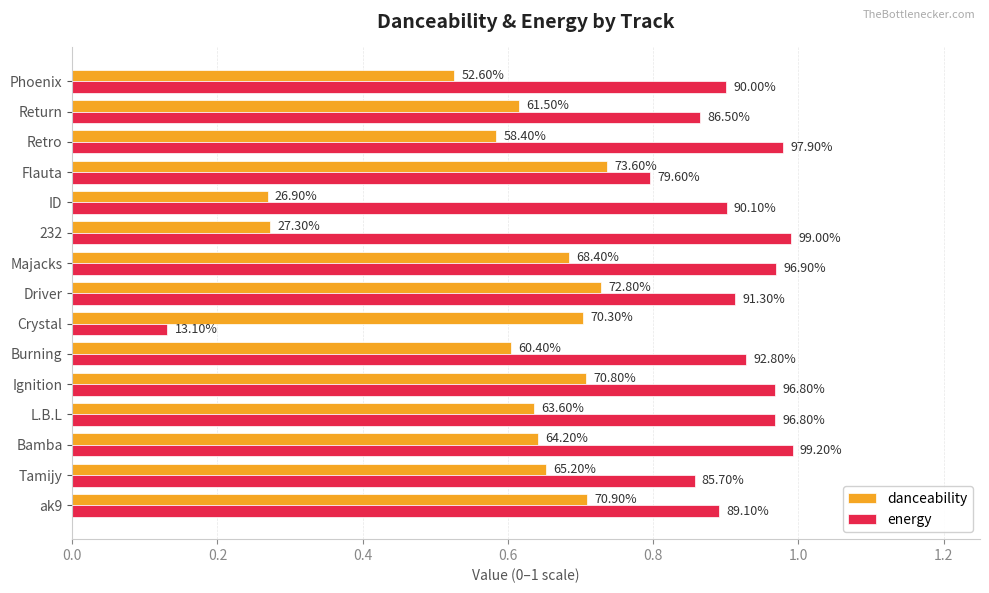

List the series in order of their peak value, highest first.

energy, danceability